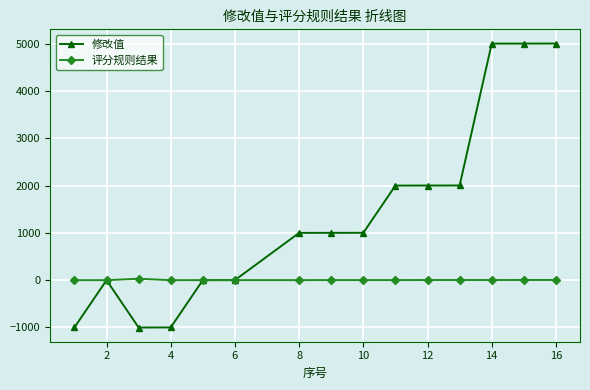

Which series has the largest range (max minus min)?

修改值